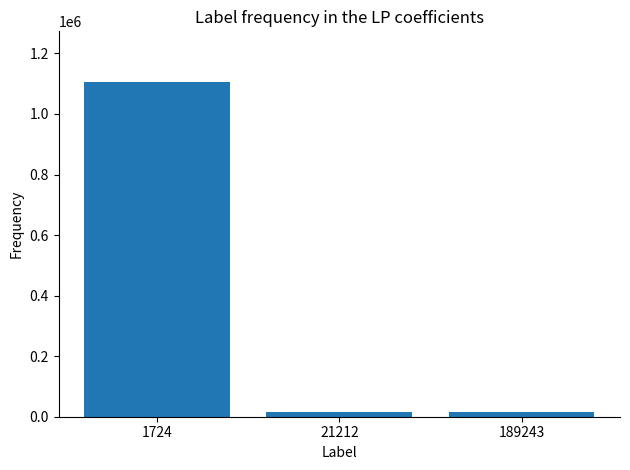

What is the value of the 3rd bar from the left?

15099